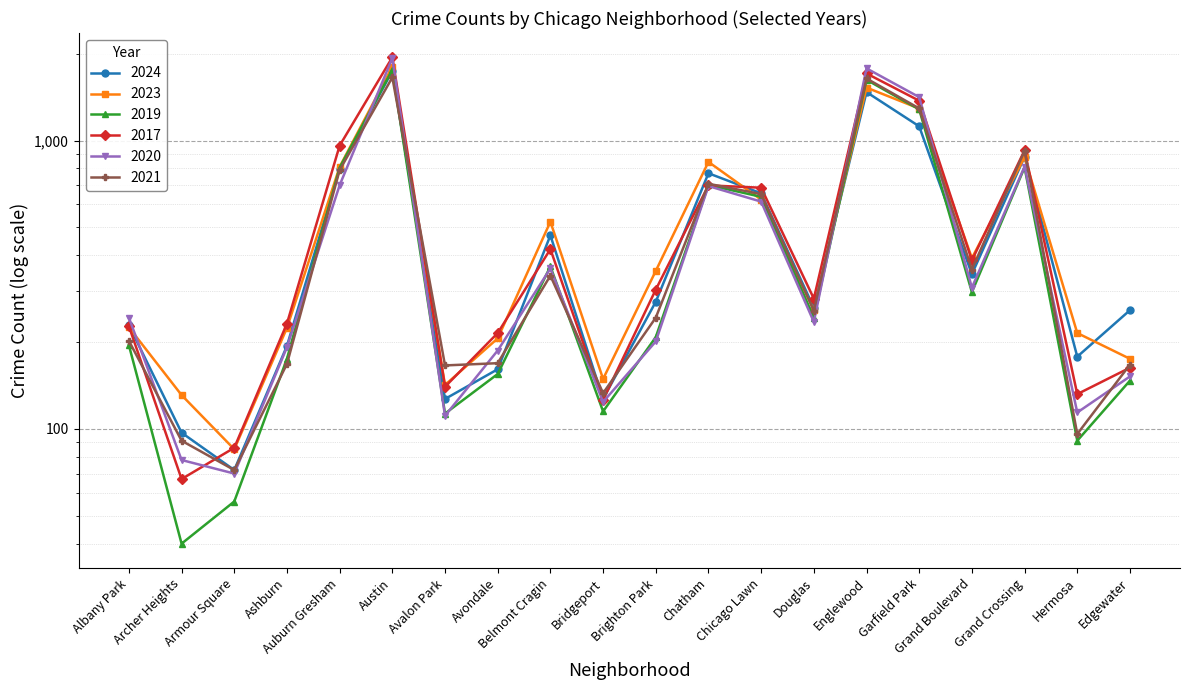

What is the difference between the maximum and minimum values in the 2021 series?

1583